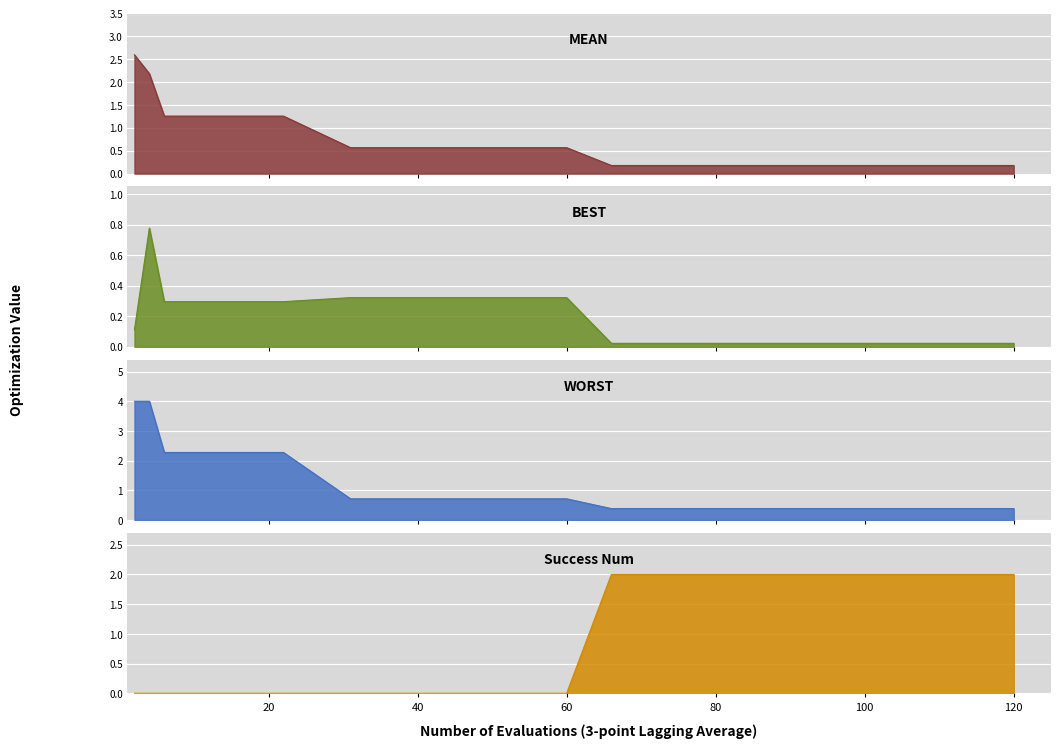

At 40, list the series in order from largest to smallest.

worst, mean, best, success num